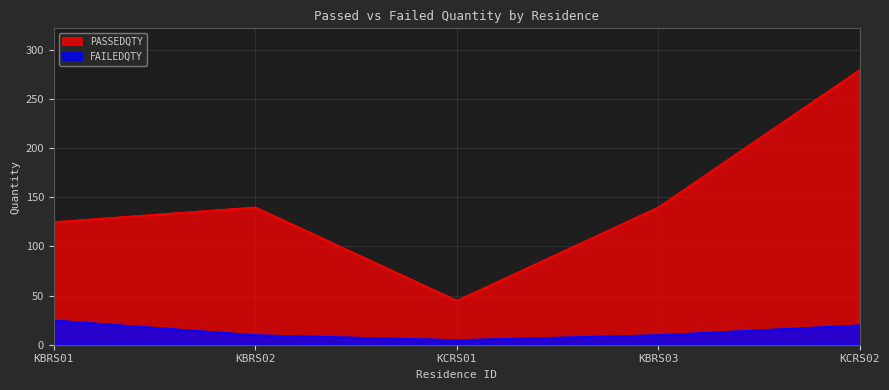

At which category does the chart reach its peak across all series?

KCRS02